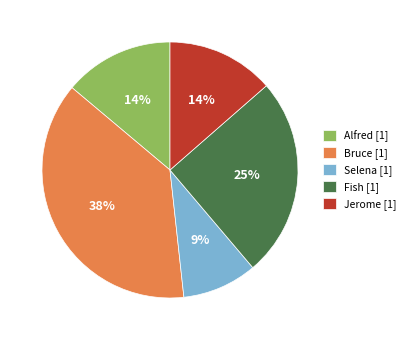

Which slice is the largest?

Bruce [1]